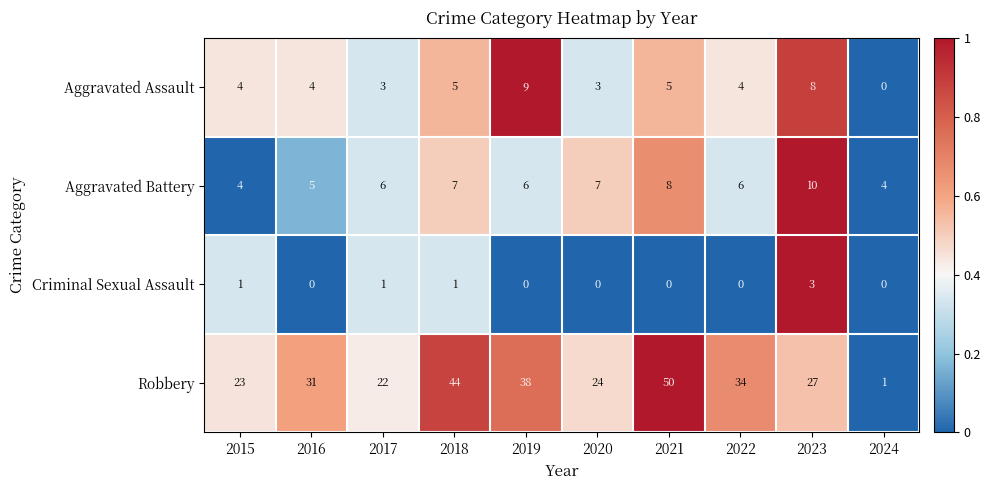

What value does the Robbery series have at 2019, to the nearest 10?

40